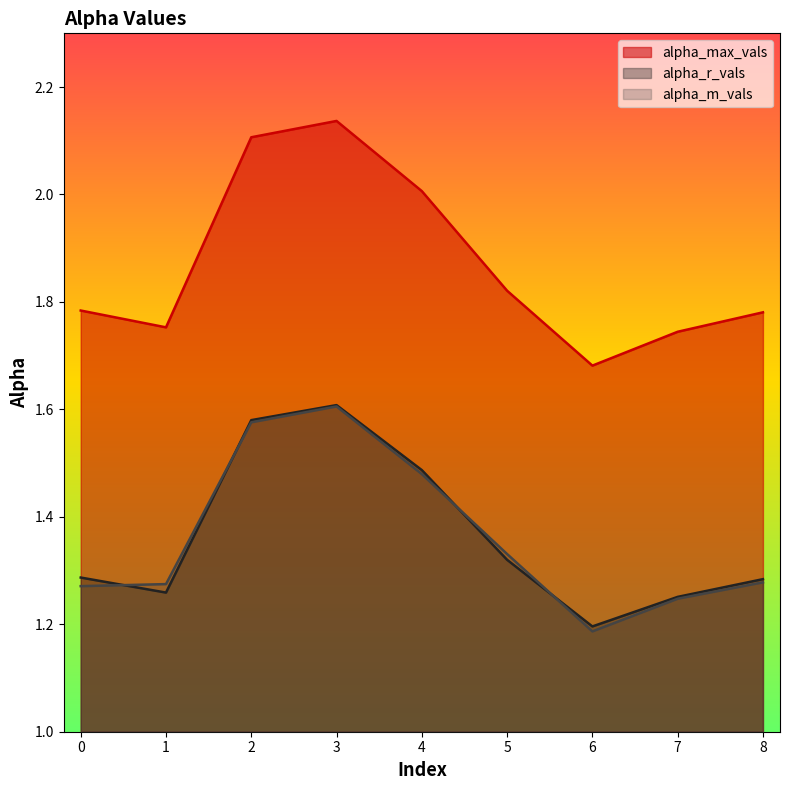

Count the alpha_r_vals values in the range 1 to 2.

9